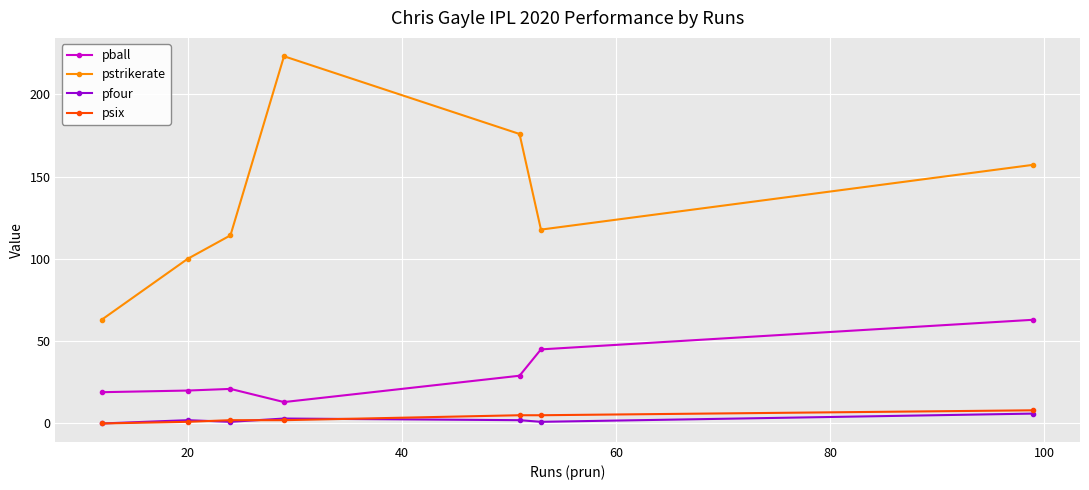

Which series has the largest total across all categories?

pstrikerate